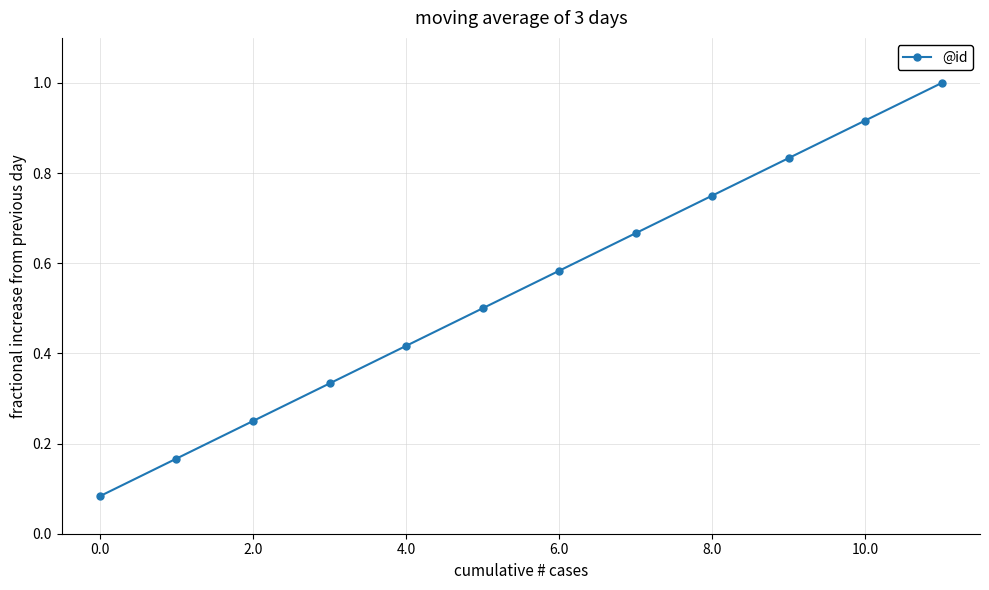

True or false: there are more than 1 points higher than both neighbors.

False